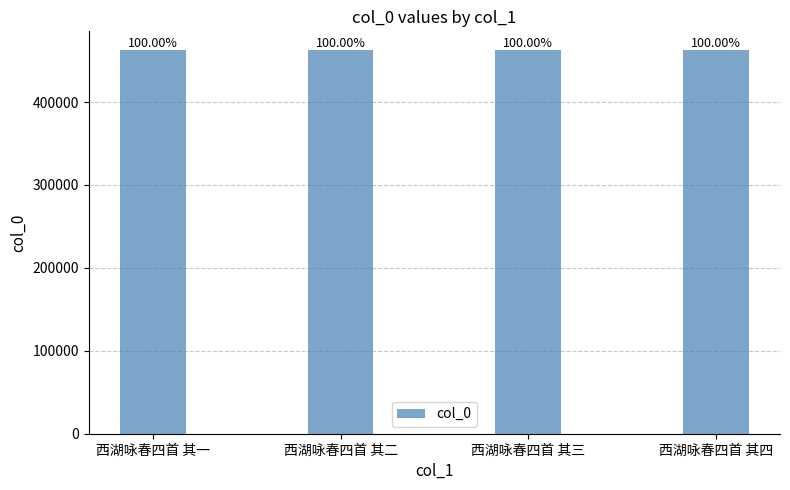

Does the chart contain stacked bars?

No